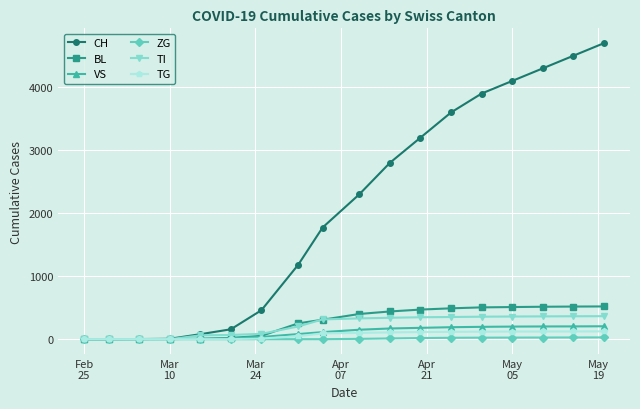

True or false: CH has more than 2 points higher than both neighbors.

False